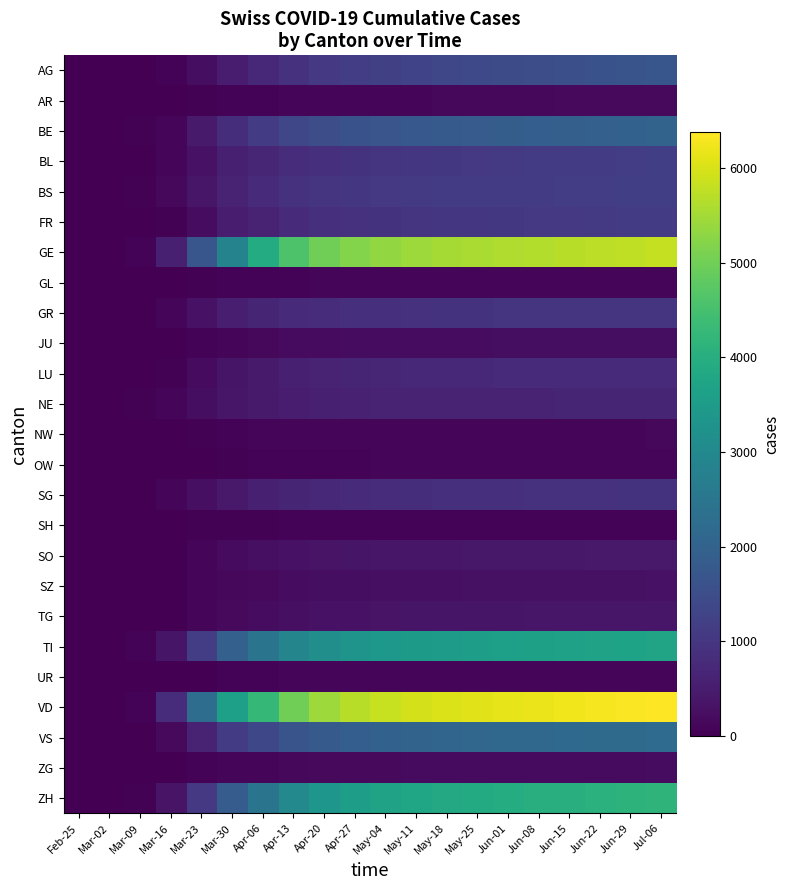

Reading right to left, extract all data points from this chart.

AG: Jul-06=1700	Jun-29=1650	Jun-22=1600	Jun-15=1550	Jun-08=1500	Jun-01=1450	May-25=1400	May-18=1350	May-11=1280	May-04=1200	Apr-27=1150	Apr-20=1050	Apr-13=900	Apr-06=702	Mar-30=506	Mar-23=245	Mar-16=56	Mar-09=15	Mar-02=7	Feb-25=0
AR: Jul-06=156	Jun-29=154	Jun-22=152	Jun-15=150	Jun-08=148	Jun-01=145	May-25=140	May-18=130	May-11=120	May-04=110	Apr-27=100	Apr-20=90	Apr-13=80	Apr-06=66	Mar-30=50	Mar-23=30	Mar-16=0	Mar-09=2	Mar-02=0	Feb-25=0
BE: Jul-06=2020	Jun-29=1990	Jun-22=1960	Jun-15=1930	Jun-08=1900	Jun-01=1870	May-25=1840	May-18=1800	May-11=1750	May-04=1680	Apr-27=1600	Apr-20=1500	Apr-13=1350	Apr-06=1106	Mar-30=826	Mar-23=470	Mar-16=123	Mar-09=34	Mar-02=0	Feb-25=0
BL: Jul-06=1180	Jun-29=1160	Jun-22=1140	Jun-15=1120	Jun-08=1100	Jun-01=1080	May-25=1060	May-18=1040	May-11=1010	May-04=970	Apr-27=930	Apr-20=880	Apr-13=800	Apr-06=682	Mar-30=553	Mar-23=312	Mar-16=85	Mar-09=21	Mar-02=2	Feb-25=0
BS: Jul-06=1185	Jun-29=1175	Jun-22=1165	Jun-15=1155	Jun-08=1145	Jun-01=1130	May-25=1115	May-18=1100	May-11=1080	May-04=1050	Apr-27=1020	Apr-20=980	Apr-13=900	Apr-06=767	Mar-30=617	Mar-23=374	Mar-16=143	Mar-09=28	Mar-02=1	Feb-25=0
FR: Jul-06=1115	Jun-29=1100	Jun-22=1085	Jun-15=1070	Jun-08=1055	Jun-01=1040	May-25=1020	May-18=1000	May-11=975	May-04=940	Apr-27=900	Apr-20=850	Apr-13=780	Apr-06=635	Mar-30=474	Mar-23=223	Mar-16=44	Mar-09=9	Mar-02=2	Feb-25=0
GE: Jul-06=5810	Jun-29=5770	Jun-22=5730	Jun-15=5690	Jun-08=5650	Jun-01=5610	May-25=5570	May-18=5520	May-11=5450	May-04=5350	Apr-27=5200	Apr-20=5000	Apr-13=4600	Apr-06=3928	Mar-30=2855	Mar-23=1703	Mar-16=549	Mar-09=59	Mar-02=10	Feb-25=0
GL: Jul-06=96	Jun-29=95	Jun-22=94	Jun-15=93	Jun-08=92	Jun-01=91	May-25=90	May-18=88	May-11=86	May-04=83	Apr-27=80	Apr-20=76	Apr-13=70	Apr-06=61	Mar-30=51	Mar-23=31	Mar-16=10	Mar-09=1	Mar-02=0	Feb-25=0
GR: Jul-06=989	Jun-29=982	Jun-22=975	Jun-15=968	Jun-08=960	Jun-01=952	May-25=942	May-18=930	May-11=915	May-04=890	Apr-27=860	Apr-20=820	Apr-13=760	Apr-06=657	Mar-30=535	Mar-23=300	Mar-16=84	Mar-09=18	Mar-02=9	Feb-25=0
JU: Jul-06=243	Jun-29=240	Jun-22=237	Jun-15=234	Jun-08=231	Jun-01=228	May-25=224	May-18=220	May-11=215	May-04=208	Apr-27=200	Apr-20=190	Apr-13=175	Apr-06=149	Mar-30=123	Mar-23=57	Mar-16=19	Mar-09=5	Mar-02=1	Feb-25=0
LU: Jul-06=792	Jun-29=784	Jun-22=776	Jun-15=768	Jun-08=760	Jun-01=752	May-25=742	May-18=730	May-11=715	May-04=690	Apr-27=660	Apr-20=620	Apr-13=560	Apr-06=466	Mar-30=367	Mar-23=178	Mar-16=33	Mar-09=6	Mar-02=0	Feb-25=0
NE: Jul-06=671	Jun-29=665	Jun-22=659	Jun-15=653	Jun-08=647	Jun-01=641	May-25=634	May-18=626	May-11=616	May-04=602	Apr-27=585	Apr-20=560	Apr-13=520	Apr-06=452	Mar-30=378	Mar-23=247	Mar-16=93	Mar-09=27	Mar-02=1	Feb-25=0
NW: Jul-06=125	Jun-29=124	Jun-22=123	Jun-15=122	Jun-08=121	Jun-01=119	May-25=117	May-18=115	May-11=112	May-04=109	Apr-27=105	Apr-20=100	Apr-13=93	Apr-06=80	Mar-30=63	Mar-23=39	Mar-16=10	Mar-09=0	Mar-02=0	Feb-25=0
OW: Jul-06=87	Jun-29=86	Jun-22=85	Jun-15=84	Jun-08=83	Jun-01=82	May-25=81	May-18=80	May-11=78	May-04=75	Apr-27=72	Apr-20=68	Apr-13=63	Apr-06=56	Mar-30=46	Mar-23=24	Mar-16=0	Mar-09=0	Mar-02=0	Feb-25=0
SG: Jul-06=934	Jun-29=925	Jun-22=916	Jun-15=907	Jun-08=898	Jun-01=889	May-25=878	May-18=865	May-11=845	May-04=815	Apr-27=780	Apr-20=730	Apr-13=660	Apr-06=554	Mar-30=433	Mar-23=261	Mar-16=77	Mar-09=13	Mar-02=1	Feb-25=0
SH: Jul-06=71	Jun-29=70	Jun-22=69	Jun-15=68	Jun-08=68	Jun-01=67	May-25=66	May-18=65	May-11=64	May-04=62	Apr-27=60	Apr-20=57	Apr-13=53	Apr-06=47	Mar-30=42	Mar-23=32	Mar-16=2	Mar-09=0	Mar-02=0	Feb-25=0
SO: Jul-06=434	Jun-29=429	Jun-22=424	Jun-15=419	Jun-08=414	Jun-01=409	May-25=403	May-18=396	May-11=387	May-04=374	Apr-27=358	Apr-20=335	Apr-13=300	Apr-06=250	Mar-30=196	Mar-23=95	Mar-16=0	Mar-09=0	Mar-02=0	Feb-25=0
SZ: Jul-06=300	Jun-29=296	Jun-22=292	Jun-15=288	Jun-08=284	Jun-01=280	May-25=276	May-18=271	May-11=264	May-04=254	Apr-27=242	Apr-20=225	Apr-13=200	Apr-06=168	Mar-30=135	Mar-23=107	Mar-16=0	Mar-09=0	Mar-02=0	Feb-25=0
TG: Jul-06=398	Jun-29=393	Jun-22=388	Jun-15=383	Jun-08=378	Jun-01=373	May-25=367	May-18=360	May-11=351	May-04=339	Apr-27=323	Apr-20=300	Apr-13=265	Apr-06=213	Mar-30=156	Mar-23=84	Mar-16=20	Mar-09=2	Mar-02=0	Feb-25=0
TI: Jul-06=3714	Jun-29=3691	Jun-22=3668	Jun-15=3645	Jun-08=3622	Jun-01=3598	May-25=3568	May-18=3530	May-11=3480	May-04=3400	Apr-27=3300	Apr-20=3150	Apr-13=2900	Apr-06=2442	Mar-30=1962	Mar-23=1162	Mar-16=368	Mar-09=61	Mar-02=4	Feb-25=0
UR: Jul-06=99	Jun-29=98	Jun-22=97	Jun-15=96	Jun-08=95	Jun-01=94	May-25=93	May-18=92	May-11=90	May-04=87	Apr-27=84	Apr-20=80	Apr-13=75	Apr-06=66	Mar-30=53	Mar-23=22	Mar-16=5	Mar-09=7	Mar-02=0	Feb-25=0
VD: Jul-06=6375	Jun-29=6330	Jun-22=6285	Jun-15=6240	Jun-08=6195	Jun-01=6150	May-25=6100	May-18=6040	May-11=5960	May-04=5850	Apr-27=5700	Apr-20=5450	Apr-13=5000	Apr-06=4258	Mar-30=3606	Mar-23=2282	Mar-16=797	Mar-09=51	Mar-02=0	Feb-25=0
VS: Jul-06=2236	Jun-29=2214	Jun-22=2192	Jun-15=2170	Jun-08=2148	Jun-01=2125	May-25=2100	May-18=2070	May-11=2030	May-04=1970	Apr-27=1900	Apr-20=1800	Apr-13=1650	Apr-06=1384	Mar-30=1117	Mar-23=614	Mar-16=162	Mar-09=18	Mar-02=0	Feb-25=0
ZG: Jul-06=202	Jun-29=199	Jun-22=196	Jun-15=193	Jun-08=190	Jun-01=187	May-25=184	May-18=180	May-11=175	May-04=168	Apr-27=160	Apr-20=150	Apr-13=135	Apr-06=112	Mar-30=87	Mar-23=53	Mar-16=20	Mar-09=10	Mar-02=0	Feb-25=0
ZH: Jul-06=4150	Jun-29=4110	Jun-22=4070	Jun-15=4030	Jun-08=3990	Jun-01=3950	May-25=3905	May-18=3850	May-11=3780	May-04=3680	Apr-27=3550	Apr-20=3350	Apr-13=3000	Apr-06=2448	Mar-30=1846	Mar-23=1066	Mar-16=326	Mar-09=49	Mar-02=10	Feb-25=0